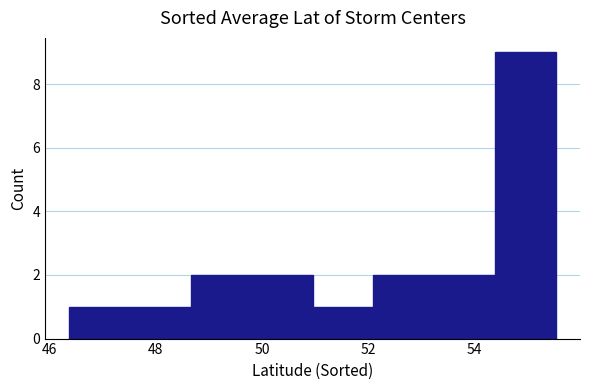

How tall is the bar that spans 46.4 to 47.6 on the x-axis? Neither the bar edges nor the heights are printed on the chart, so give them approximately, as read against the axes.

1